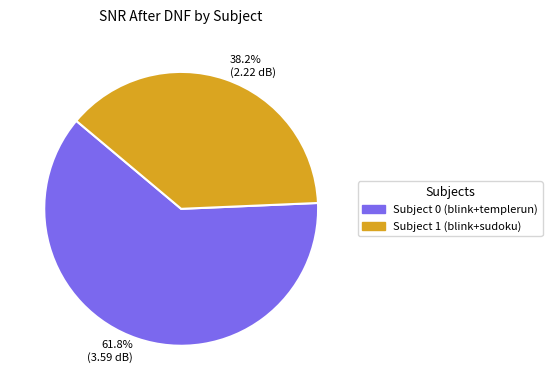

What is the largest slice in the pie chart?

61.8% (3.59 dB)